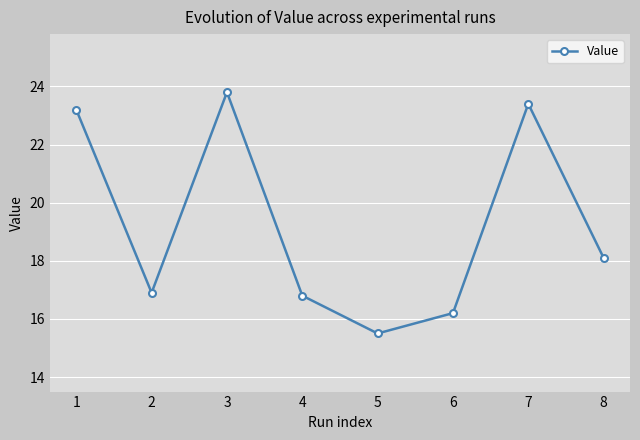

Reading left to right, list all the values displayed in this chart.

1=23.2	2=16.9	3=23.8	4=16.8	5=15.5	6=16.2	7=23.4	8=18.1